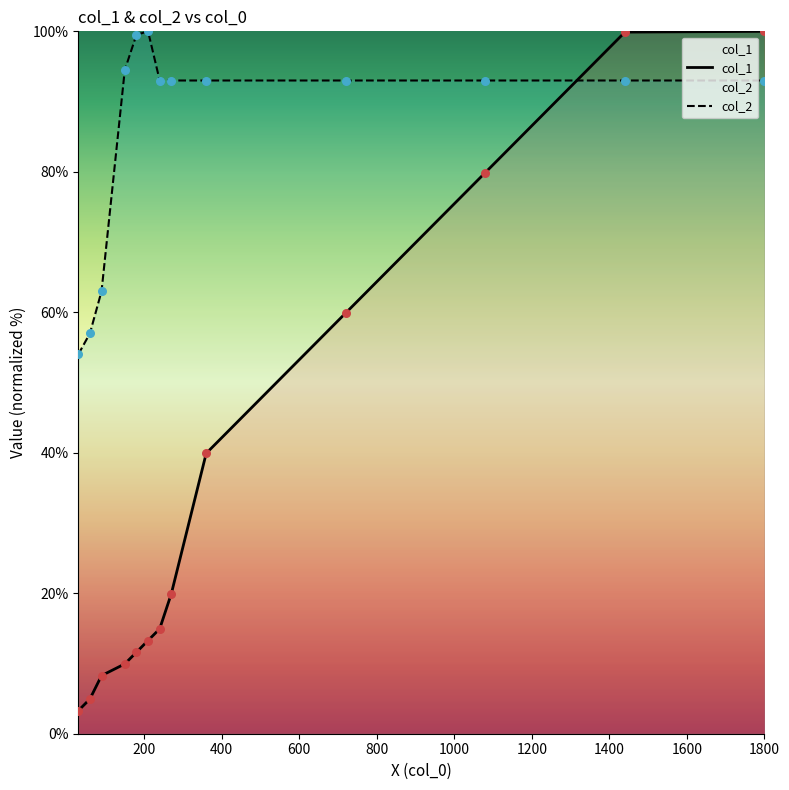

What are all the series names shown in the legend?

col_1, col_2